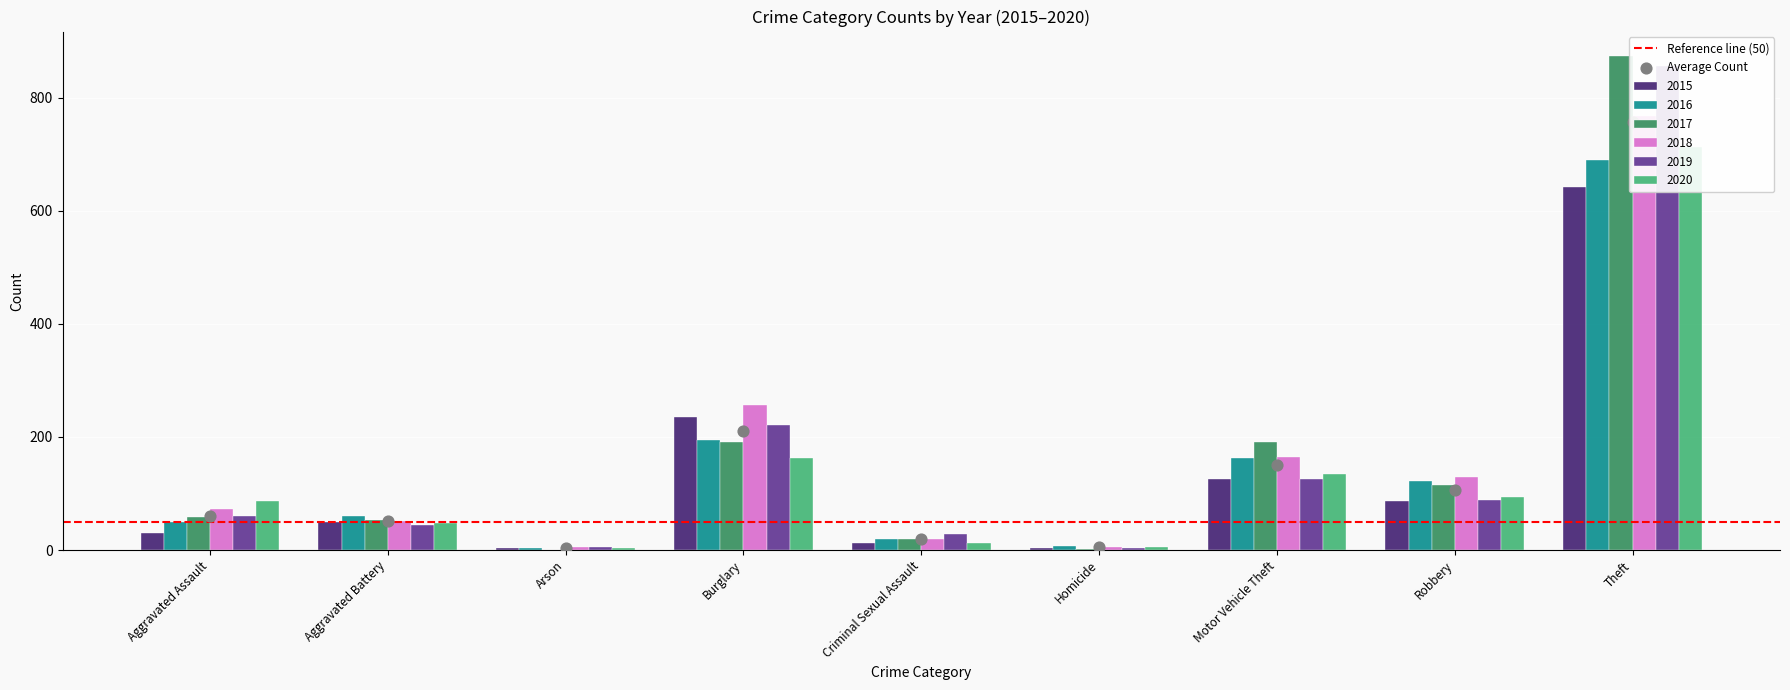

Is the value of 2015 at Aggravated Assault greater than the value of 2019 at Aggravated Assault?

No